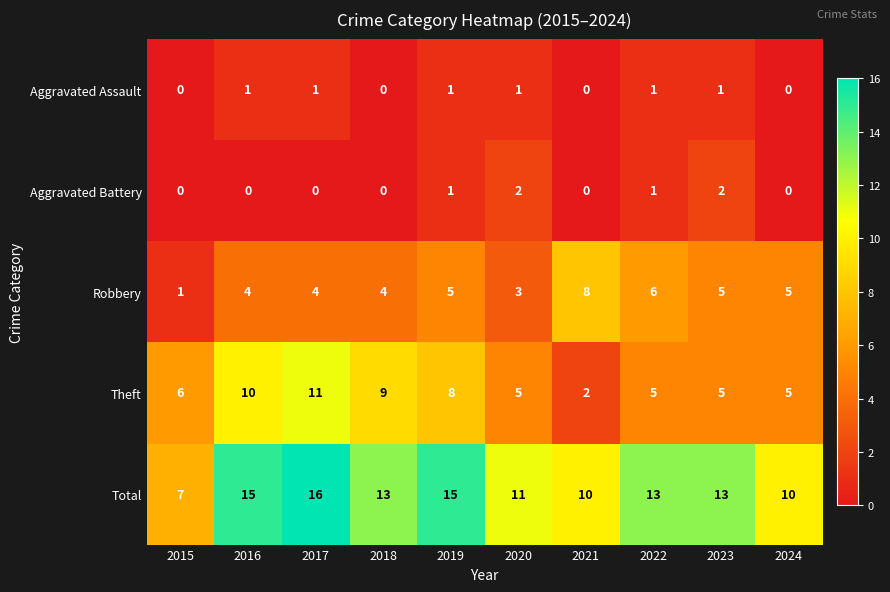

What is the sum of all Robbery values?

45